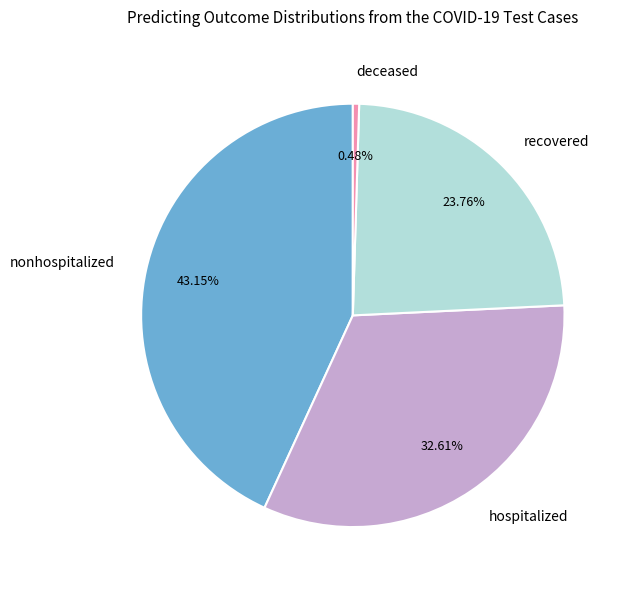

What is the ratio of the value at recovered to the value at nonhospitalized?

0.6